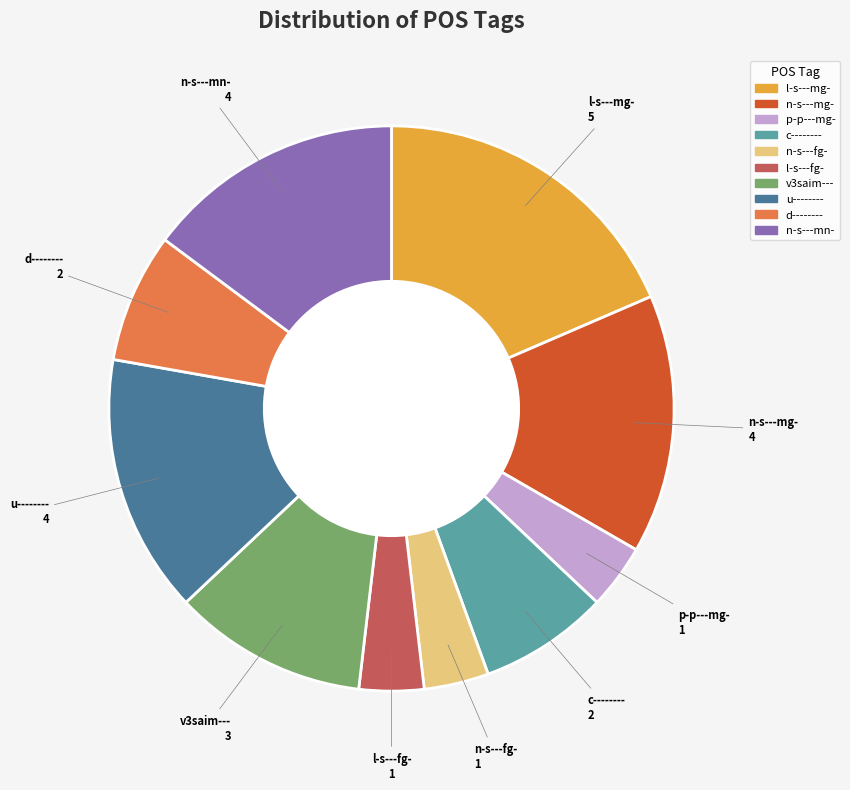

What is the largest slice in the pie chart?

l-s---mg-